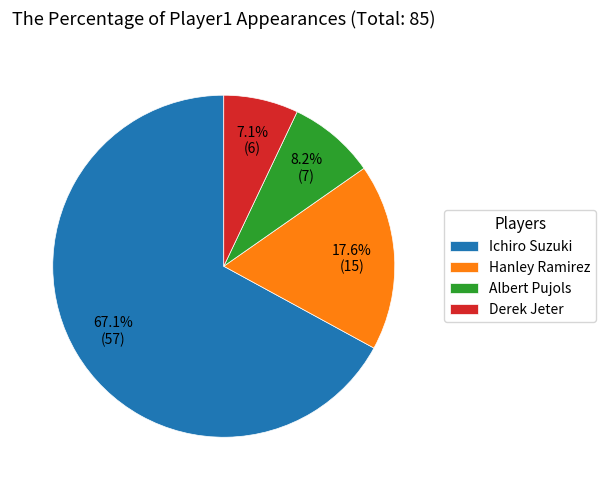

To the nearest percent, what percentage of the pie is Albert Pujols?

8%